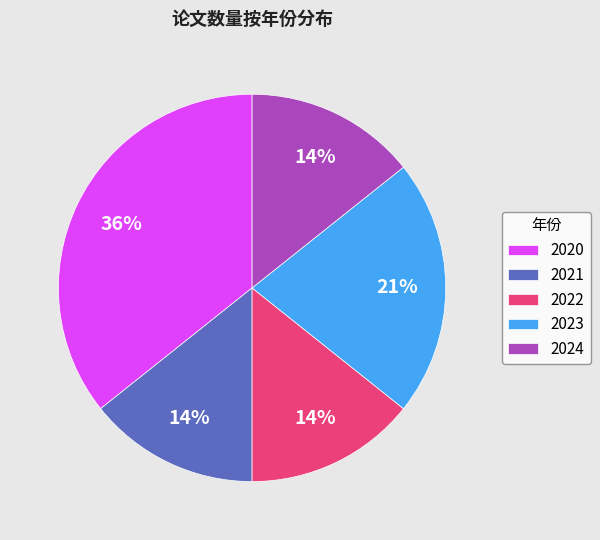

To the nearest percent, what is the average slice percentage?

20%